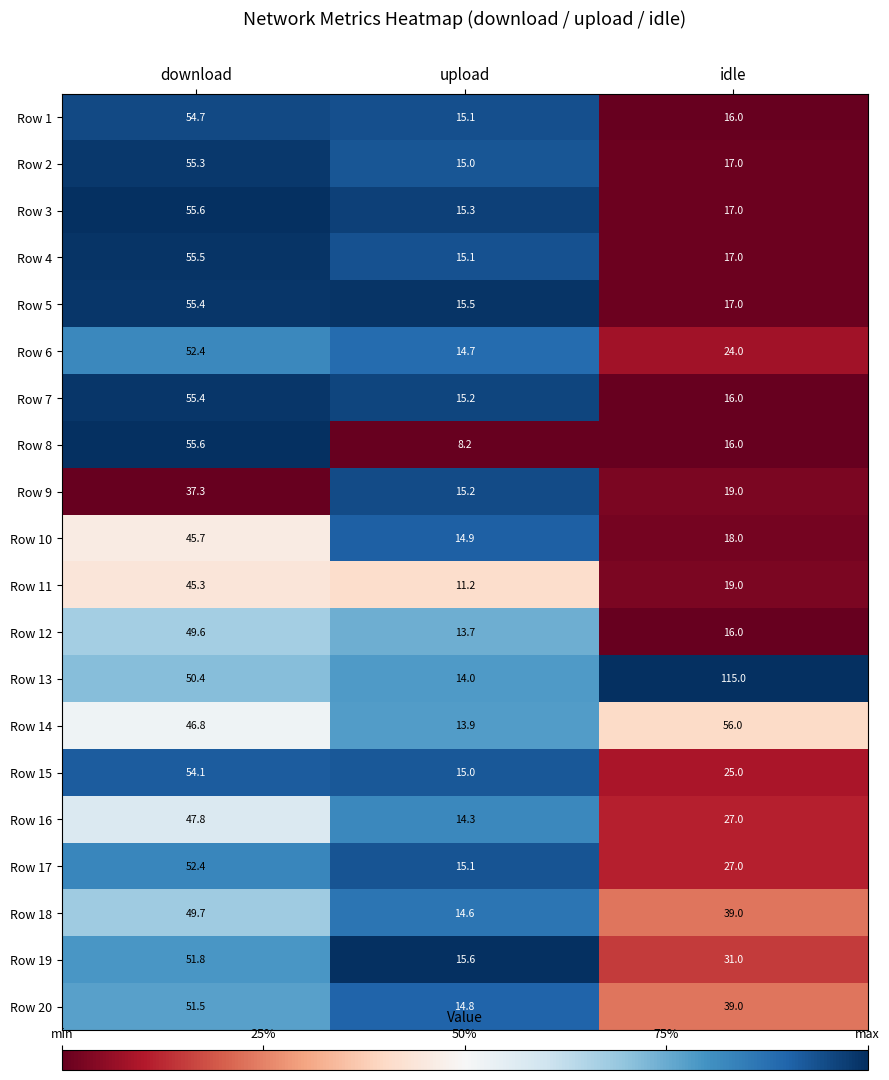

What is the difference between the maximum and minimum values in the Row 12 series?

35.9